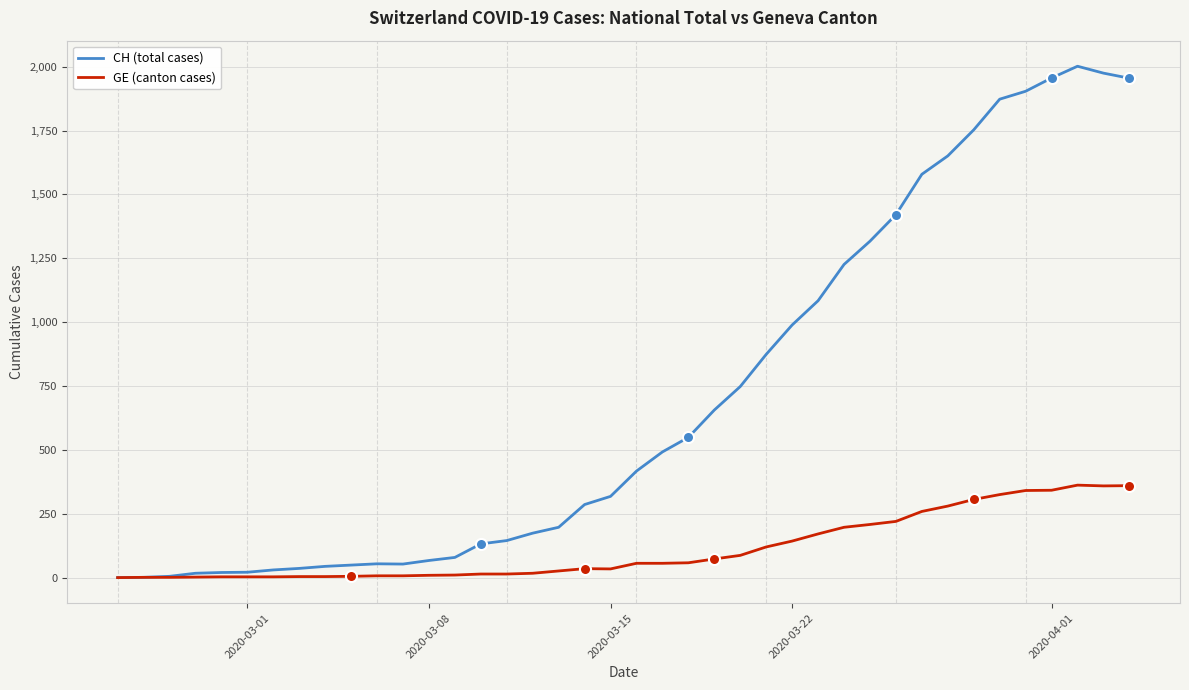

Rank the series by their maximum value, from highest to lowest.

CH (total cases), GE (canton cases)